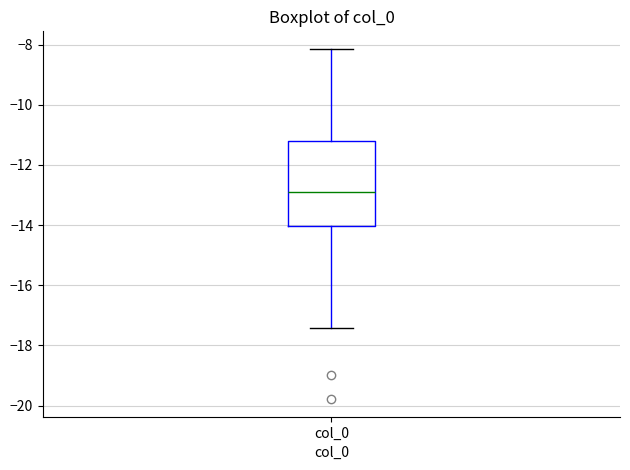

Where is the upper edge of the box for col_0 on the y-axis? The values are not printed on the chart, so give them approximately, as read against the axis.

-11.2